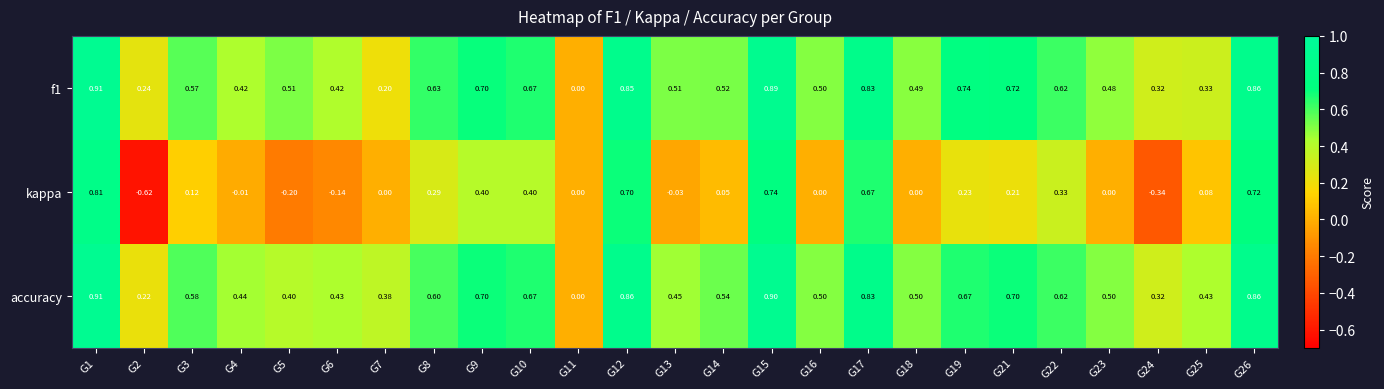

Which series has the largest total across all categories?

accuracy